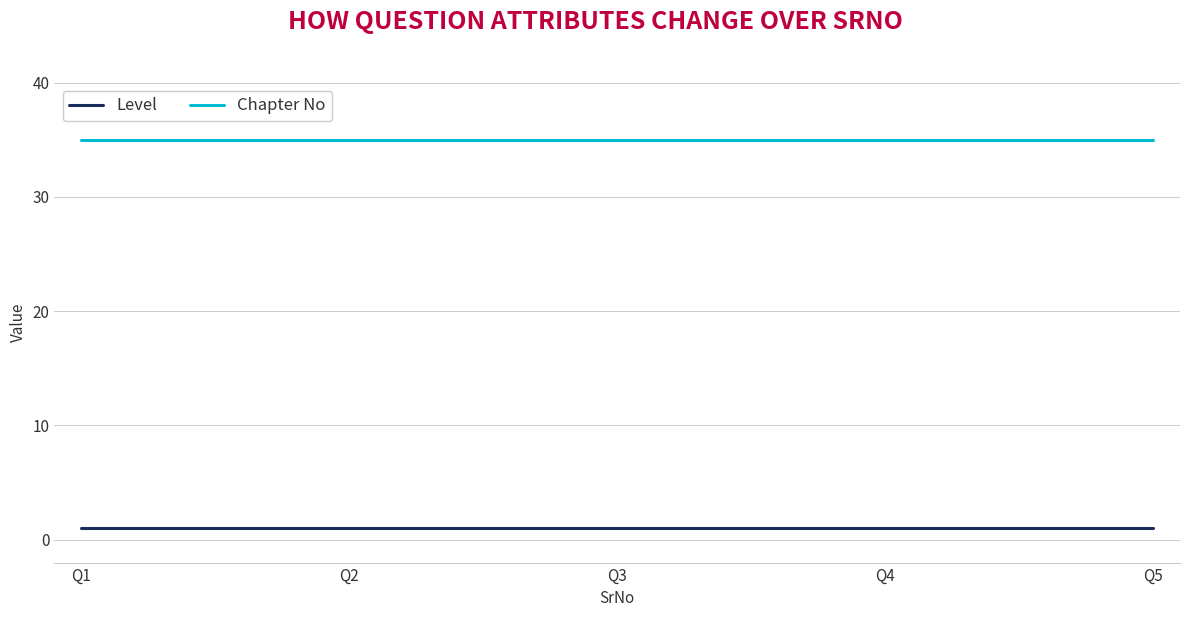

Reading left to right, what are all the values shown in this chart?

Level: Q1=1	Q2=1	Q3=1	Q4=1	Q5=1
Chapter No: Q1=35	Q2=35	Q3=35	Q4=35	Q5=35